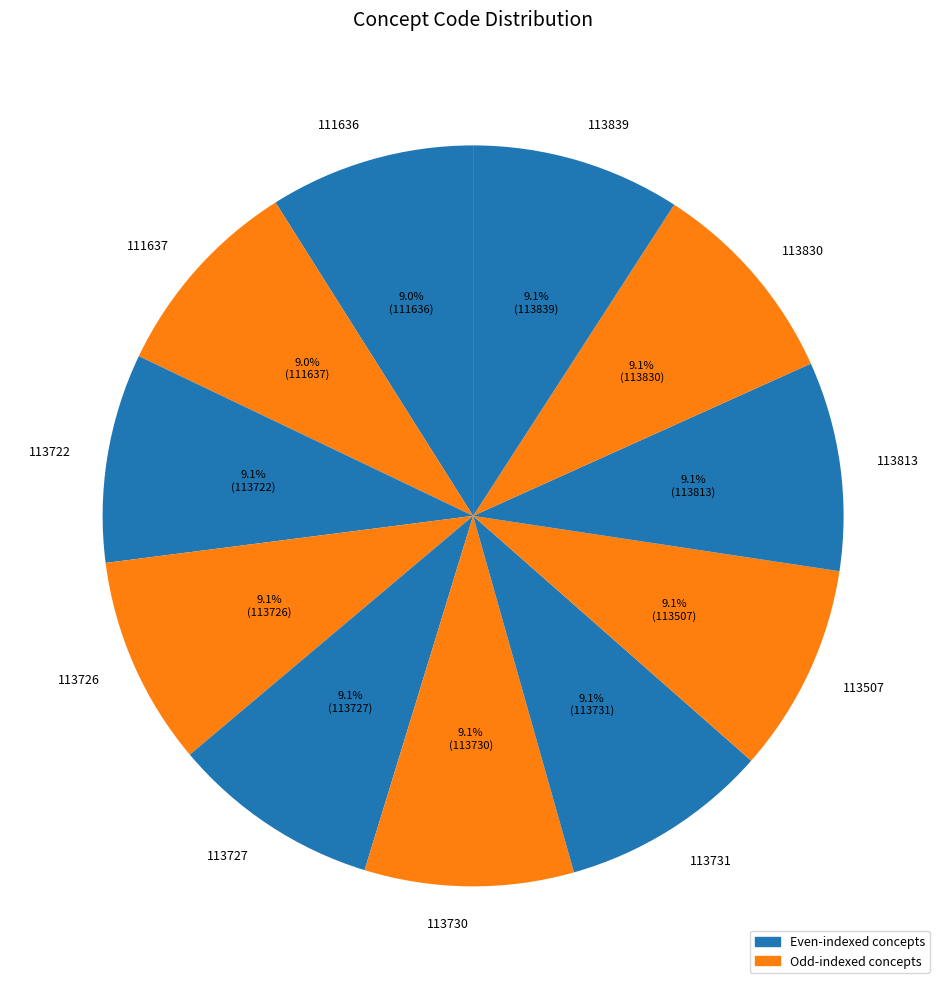

True or false: 113727 accounts for 1% of the total.

False